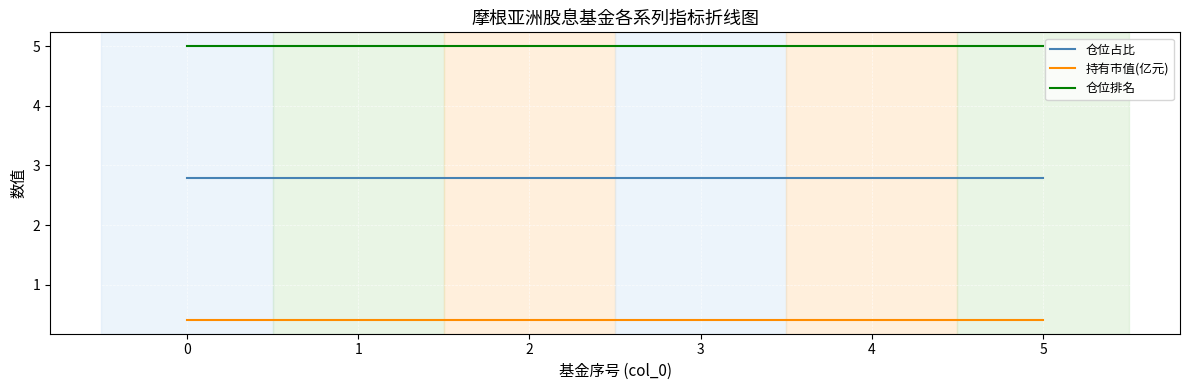

Count the number of data series in this chart.

3